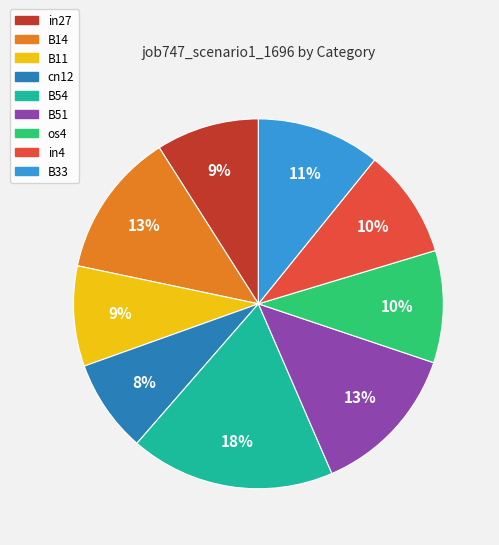

To the nearest percent, what is the combined percentage of B54 and B33?

29%